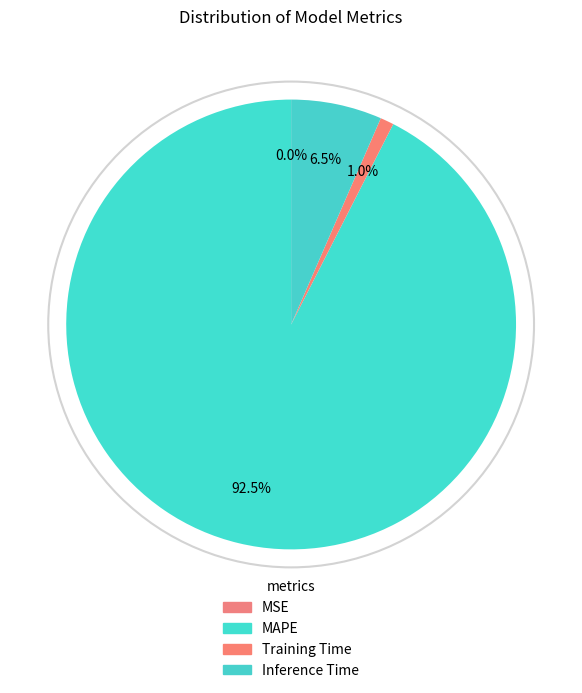

Which category accounts for the majority?

MAPE